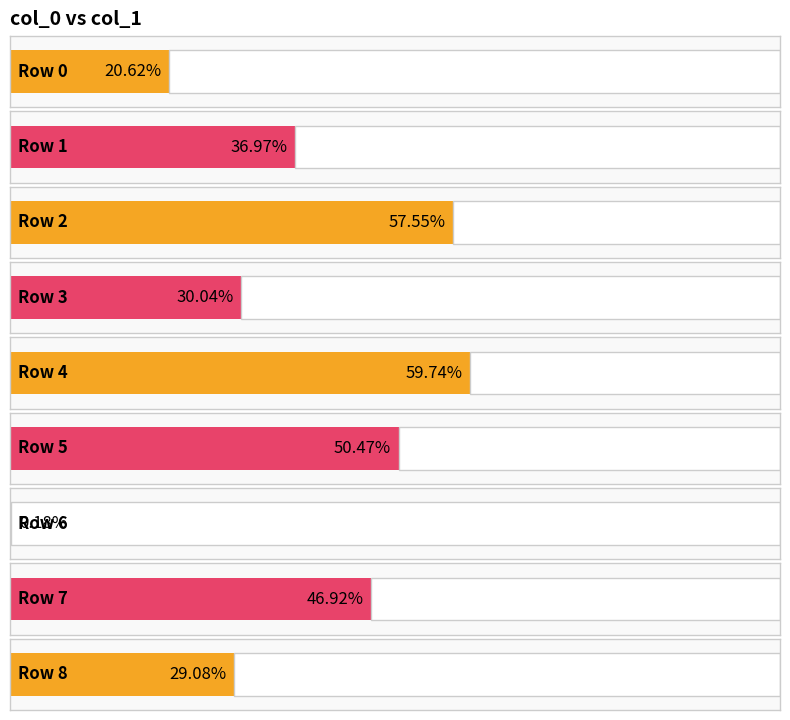

What is the greatest value displayed?

0.6